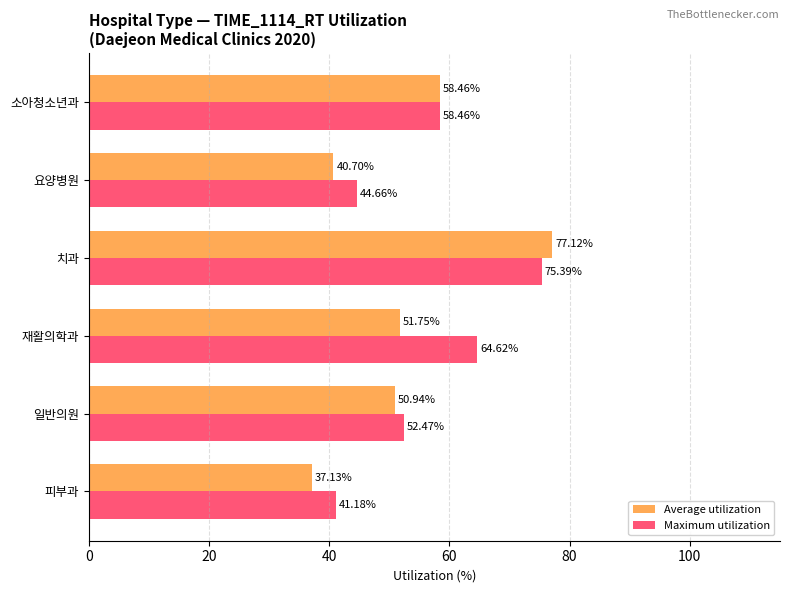

Which series has the largest total across all categories?

Maximum utilization